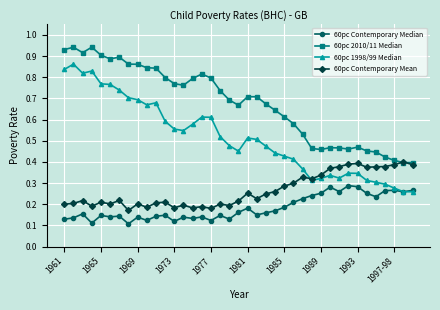

How many 60pc 2010/11 Median values are between 0 and 1?

39